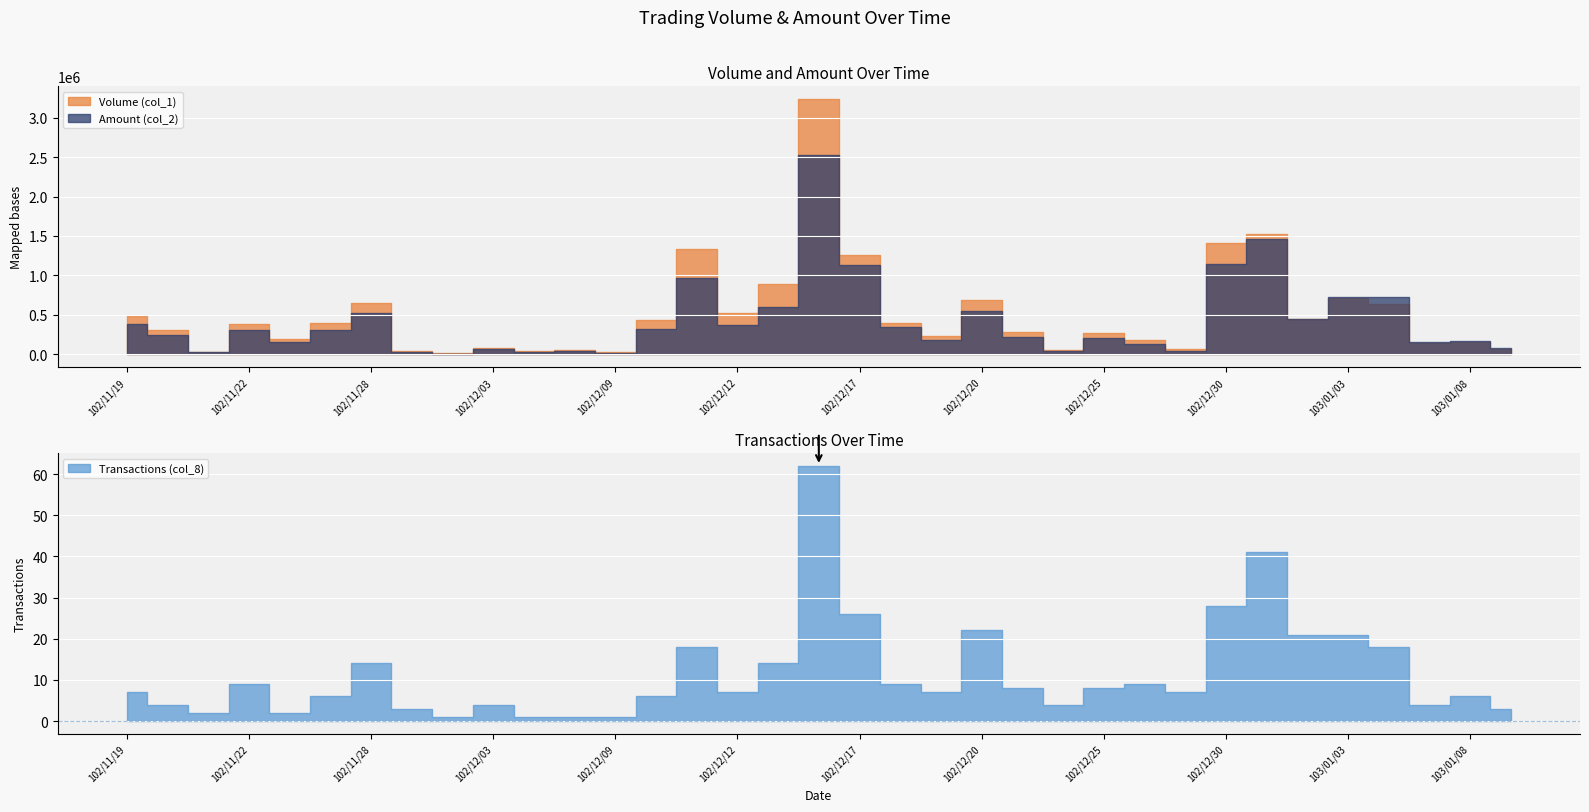

Does the chart display data point markers on the line(s)?

No